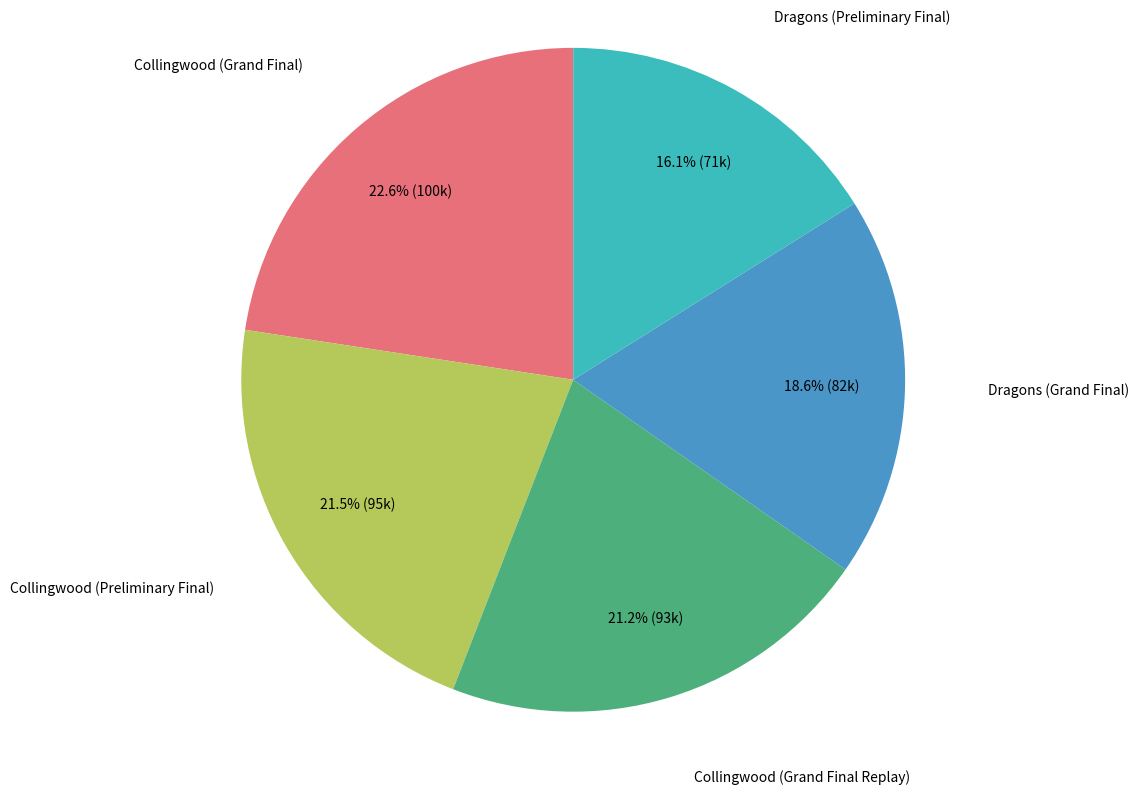

Does any single category account for the majority?

No